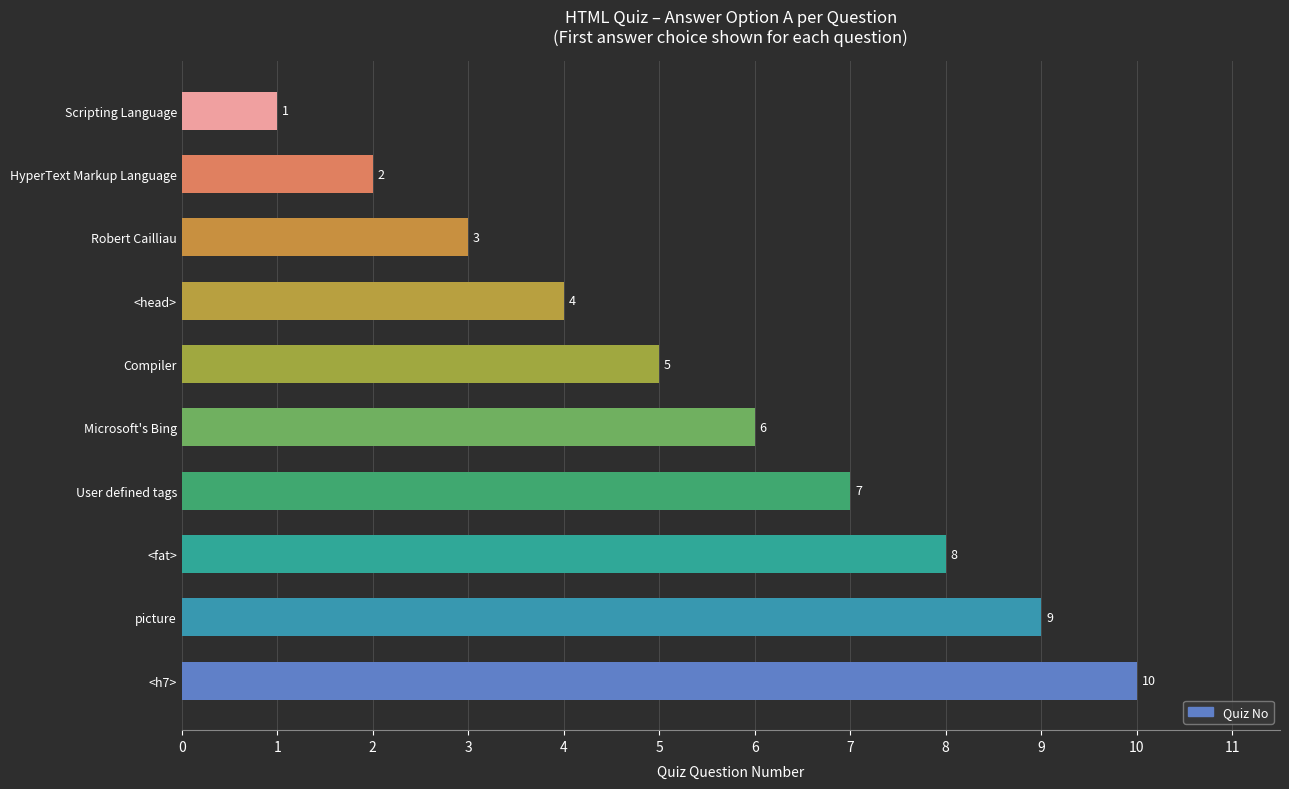

True or false: the data shows 5 at Compiler.

True